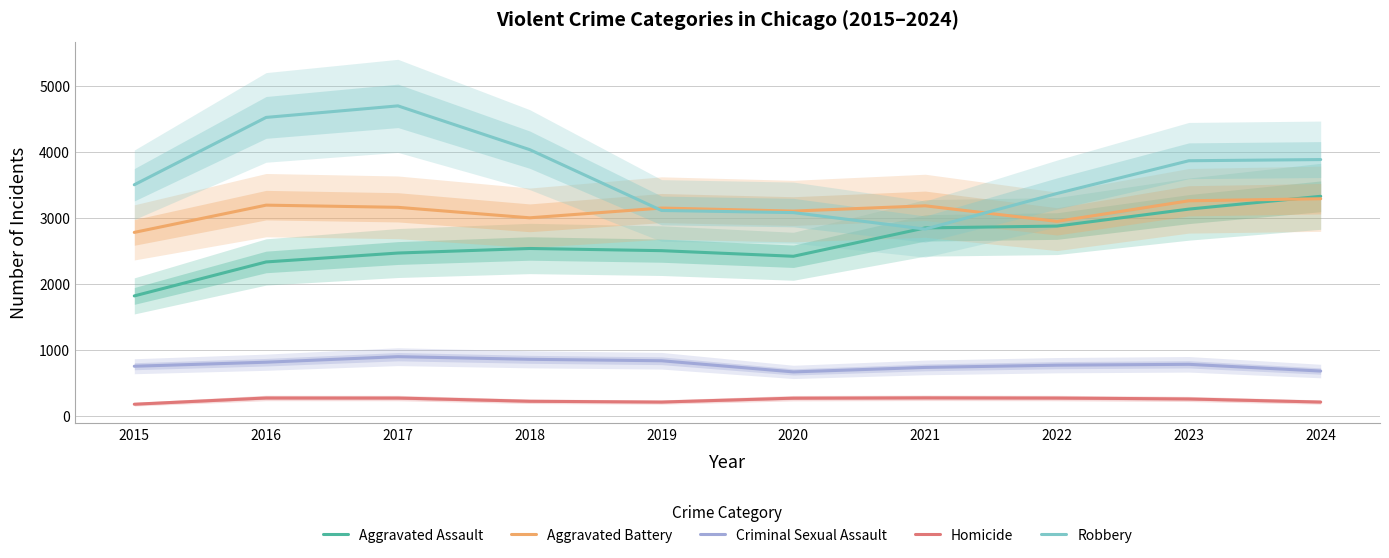

Which series has the largest total across all categories?

Robbery